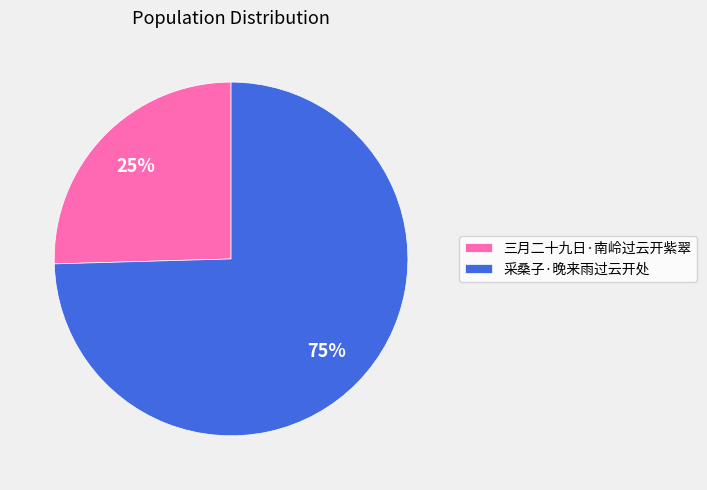

Which category has the smallest portion of the pie?

三月二十九日·南岭过云开紫翠